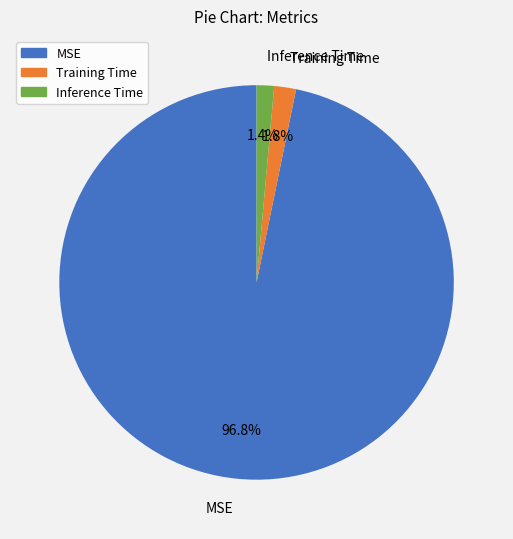

What percentage is the Inference Time slice, to the nearest percent?

1%